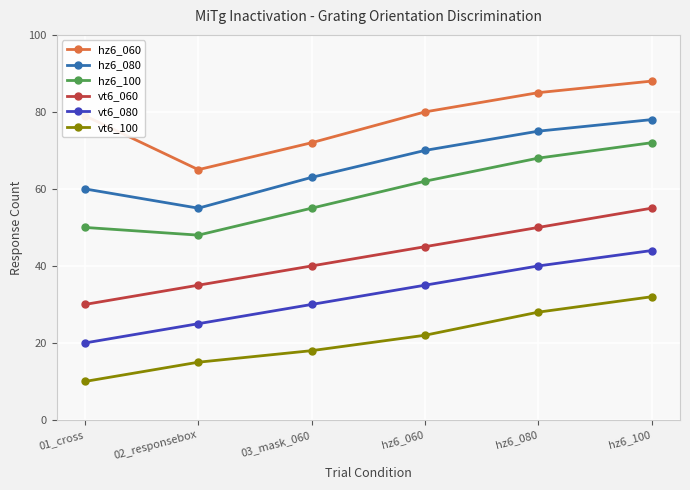

What is the label of the 3rd point from the right?

hz6_060